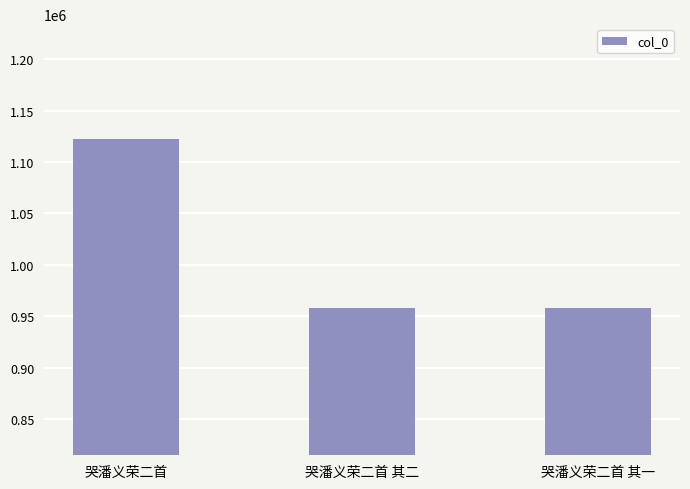

What is the difference between the values at 哭潘义荣二首 and 哭潘义荣二首 其二?

163760